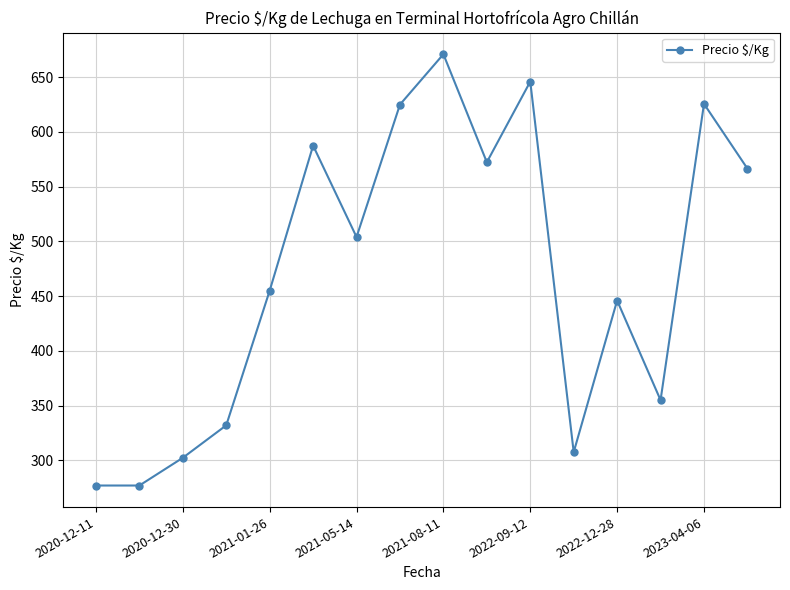

Is this an area chart (filled region under the line)?

No